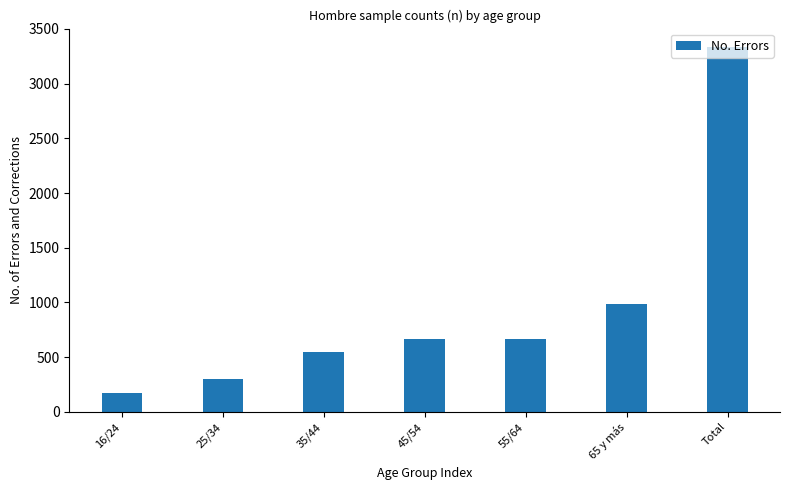

What is the label of the 4th bar from the left?

45/54